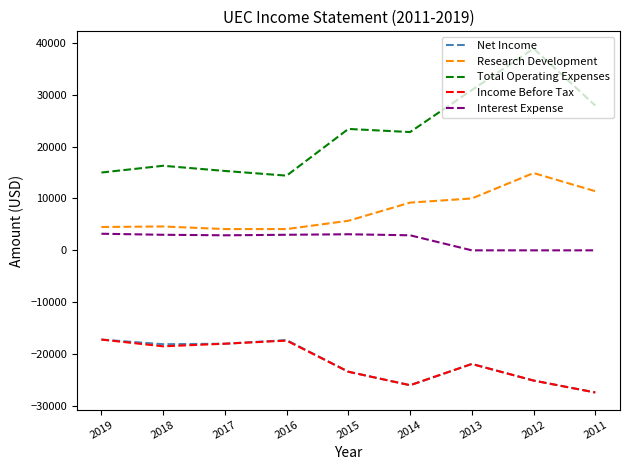

At which category is the sum across all series the highest?

2012